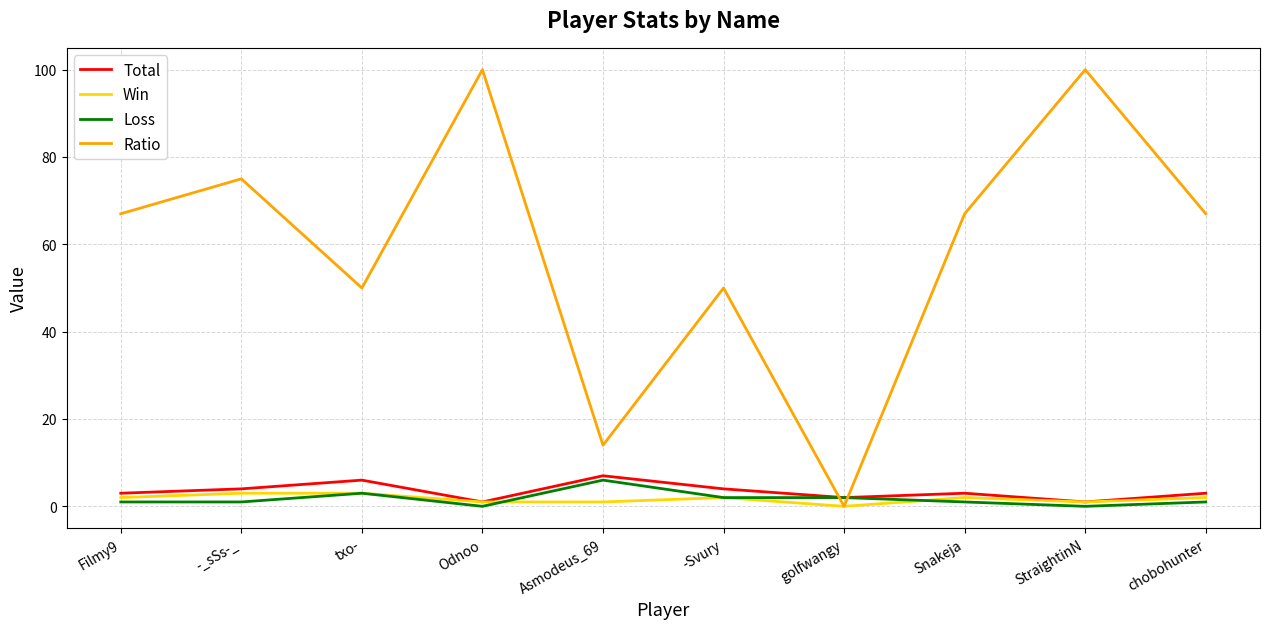

Which series has the largest total across all categories?

Ratio